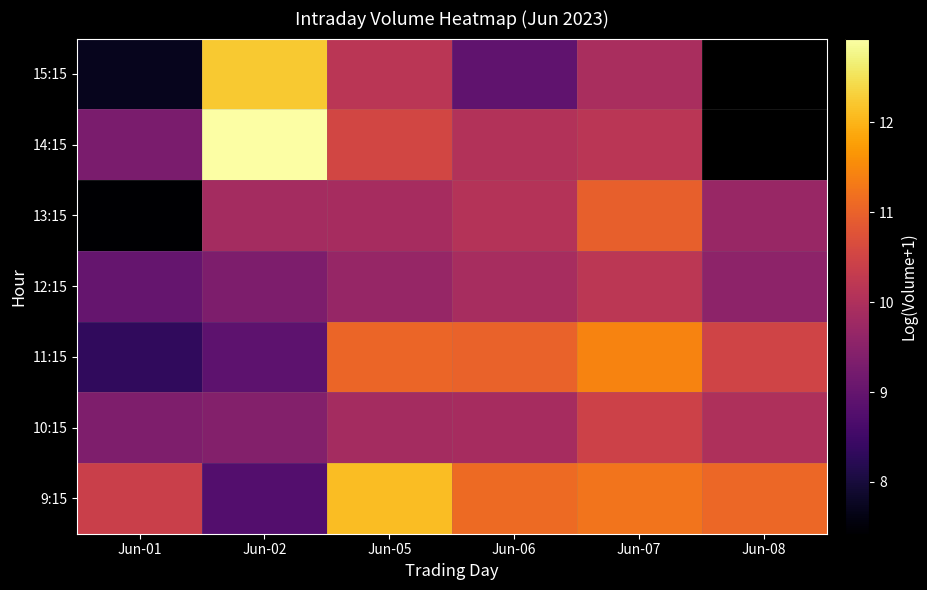

What is the difference between the maximum and minimum values in the 13:15 series?

3.5